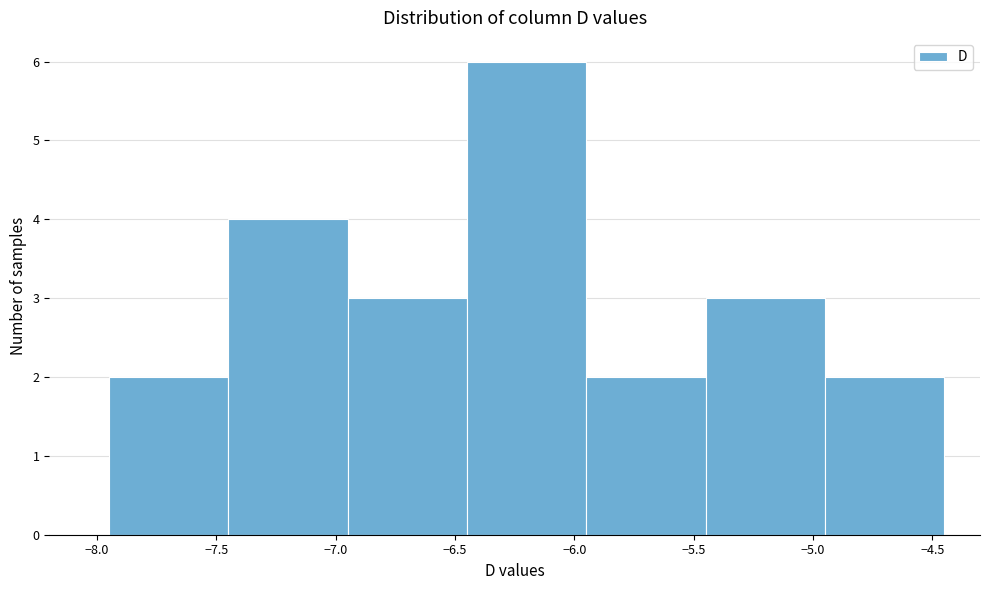

Which range on the x-axis has the tallest bar?

-6.45 to -5.95